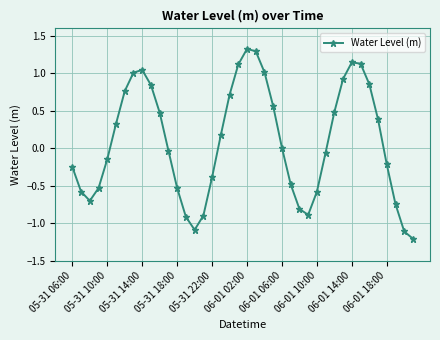

What is the smallest value displayed?

-1.2